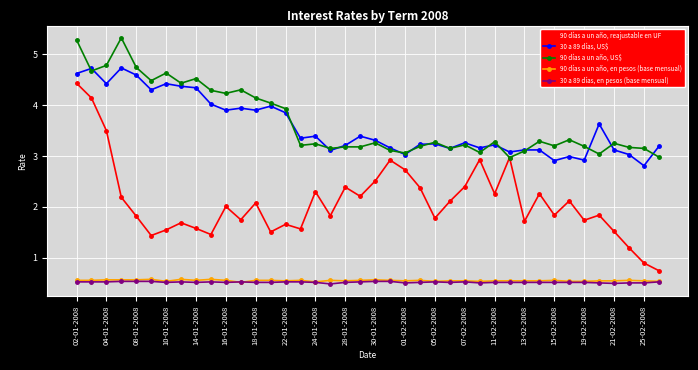

How many 90 días a un año, en pesos (base mensual) values are between 0 and 1?

40